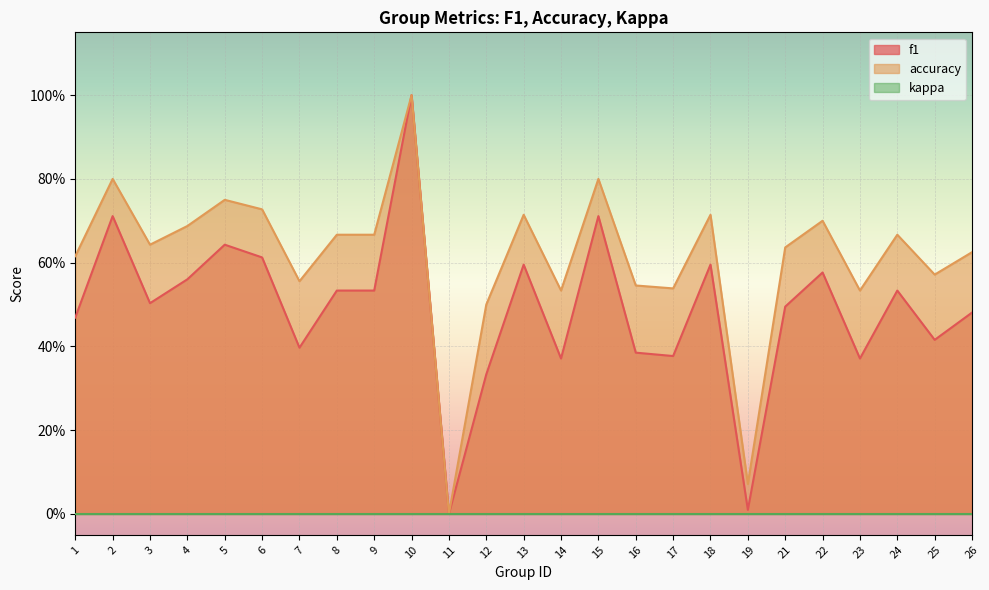

What is the total value across all series at 19?

0.1